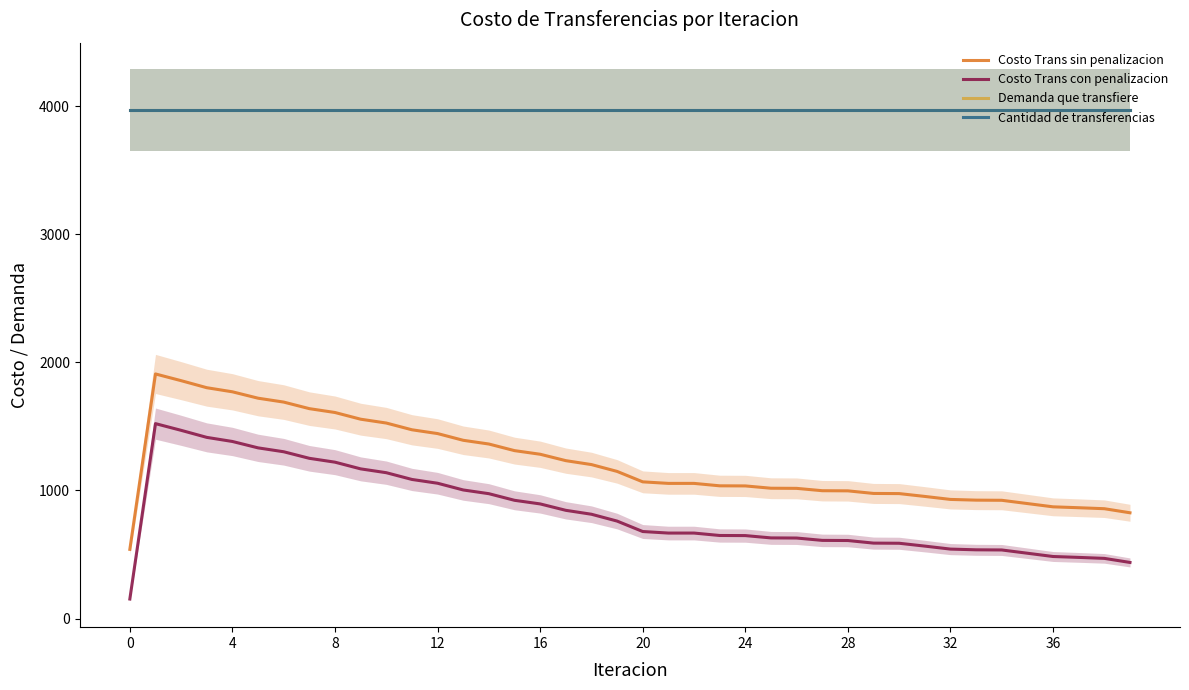

What are all the series names shown in the legend?

Costo Trans sin penalizacion, Costo Trans con penalizacion, Demanda que transfiere, Cantidad de transferencias